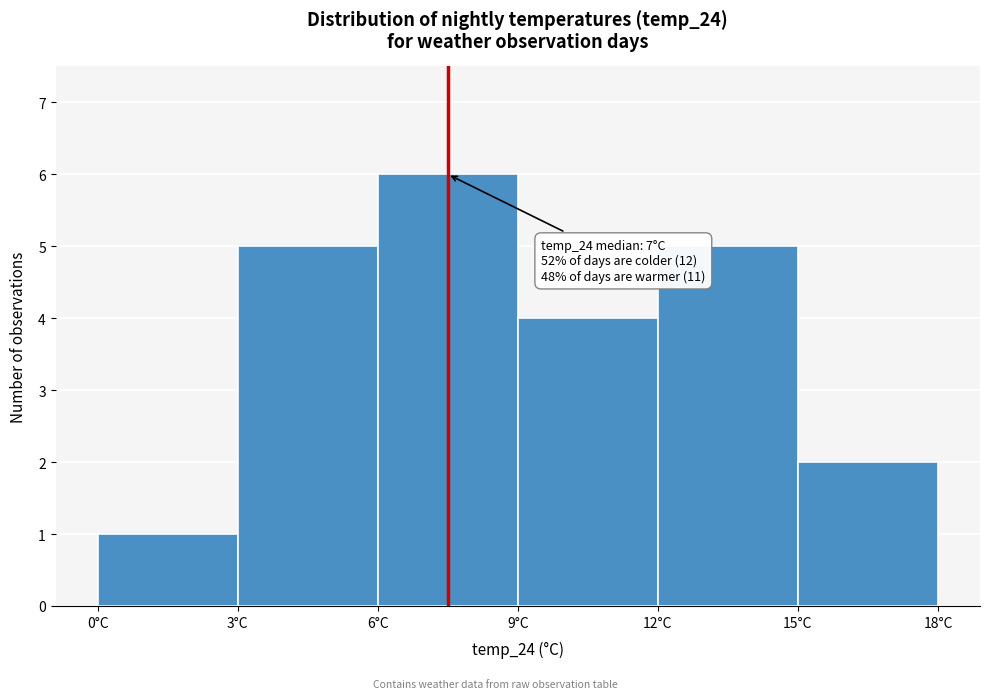

Over which range of the x-axis is the bar tallest?

6 to 9